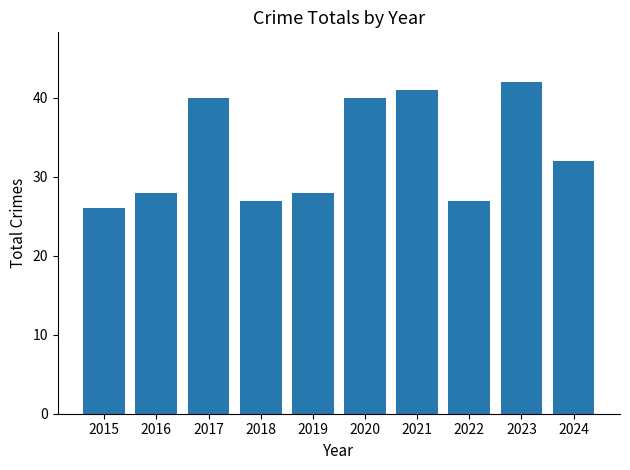

How many series are shown in this chart?

1